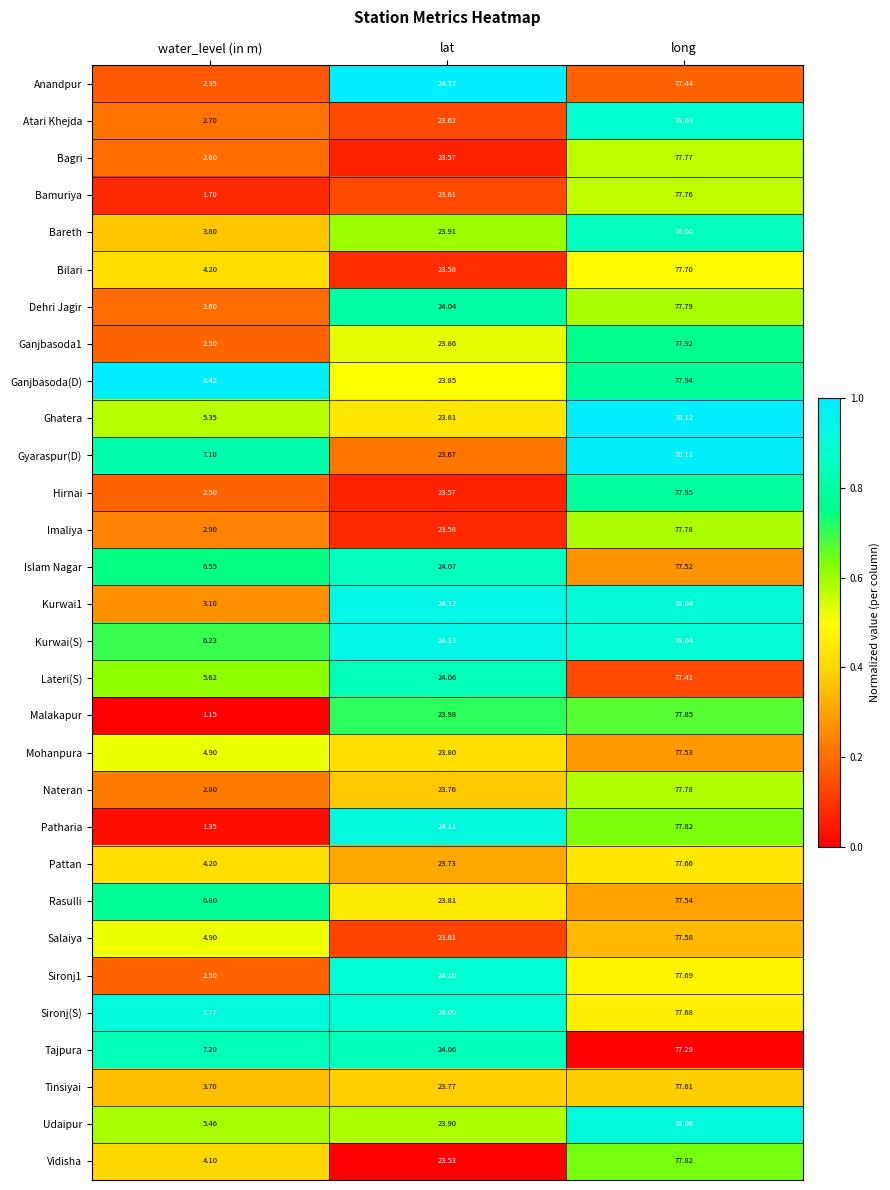

List the labels in order of Atari Khejda value, smallest first.

water_level (in m), lat, long